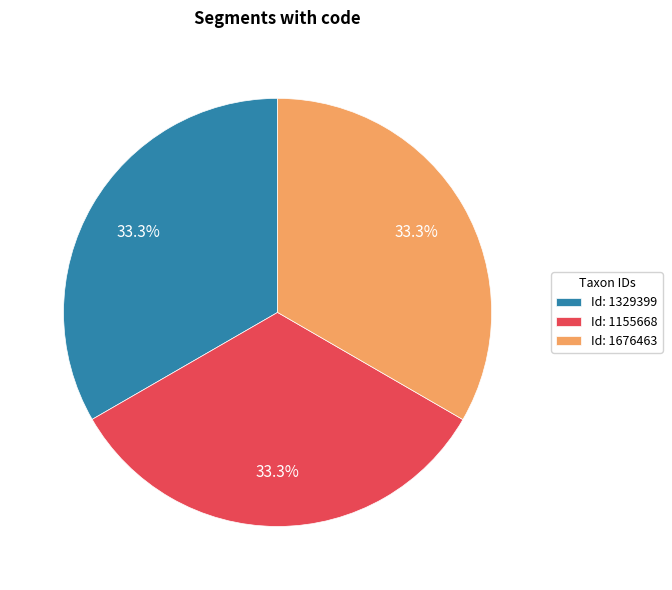

Is there any slice that represents more than half of the pie?

No